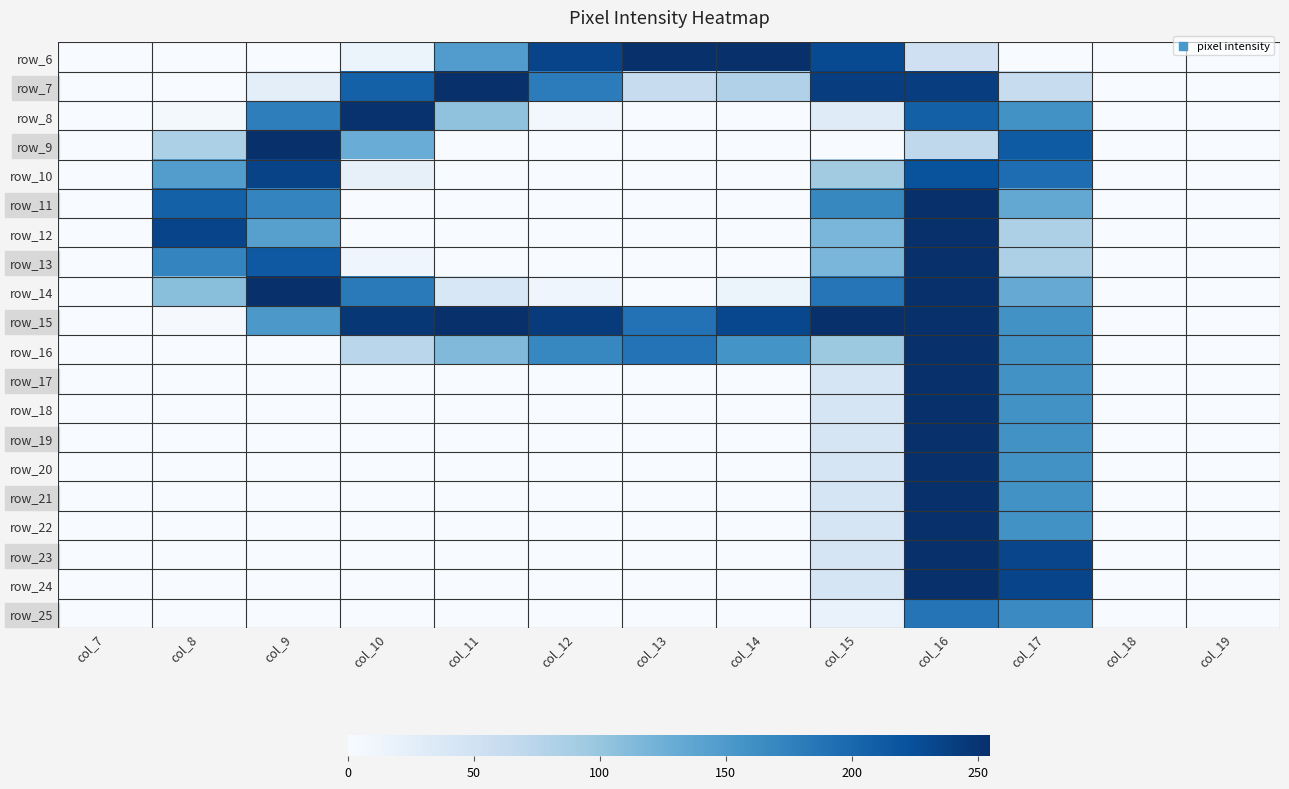

What is the difference between the row_17 values at col_16 and col_12?

254